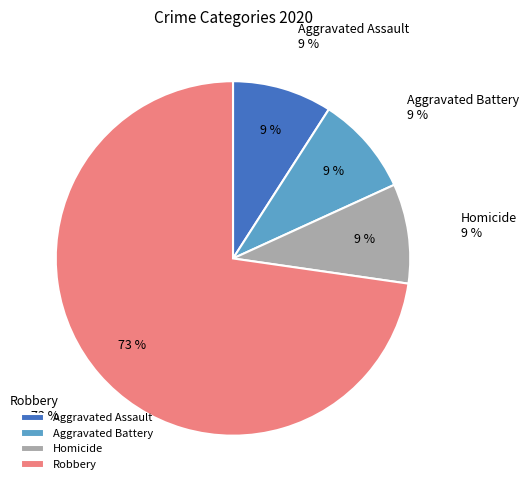

To the nearest percent, what portion does Robbery represent?

73%